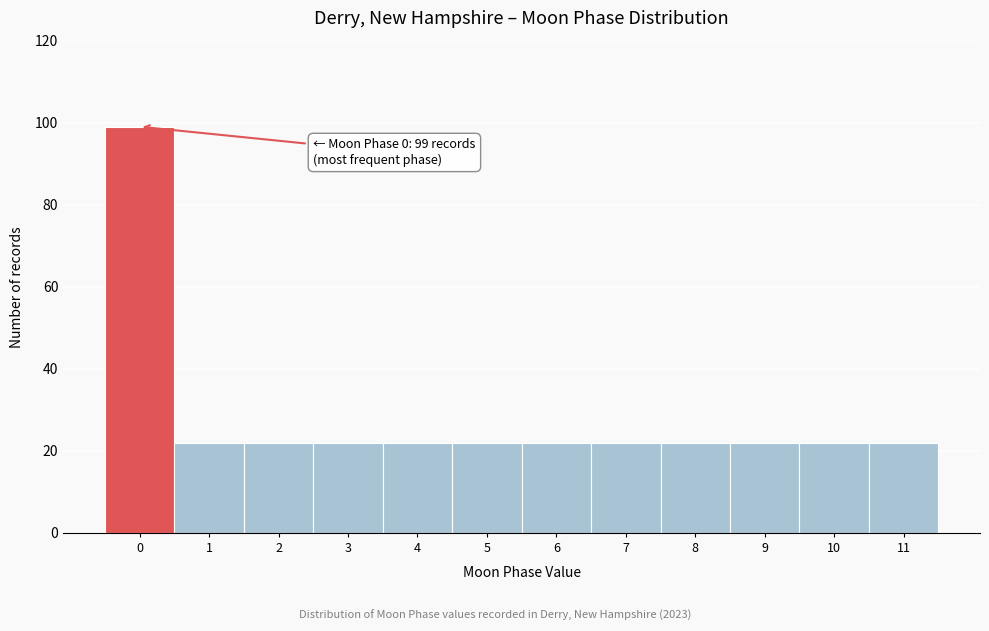

Reading left to right, list all the values displayed in this chart.

99	22	22	22	22	22	22	22	22	22	22	22